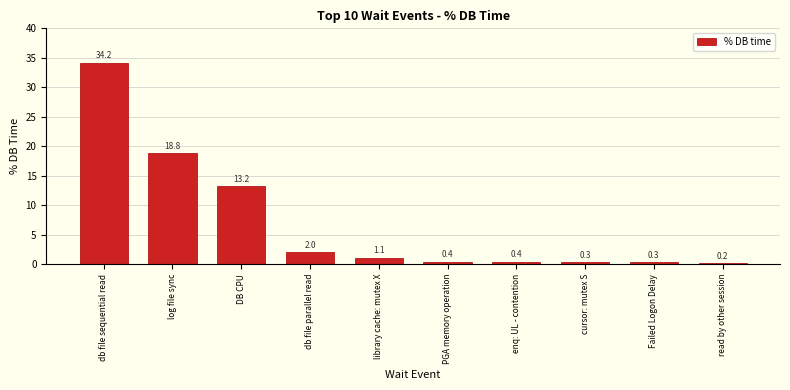

Reading left to right, extract all data points from this chart.

34.2	18.8	13.2	2.0	1.1	0.4	0.4	0.3	0.3	0.2